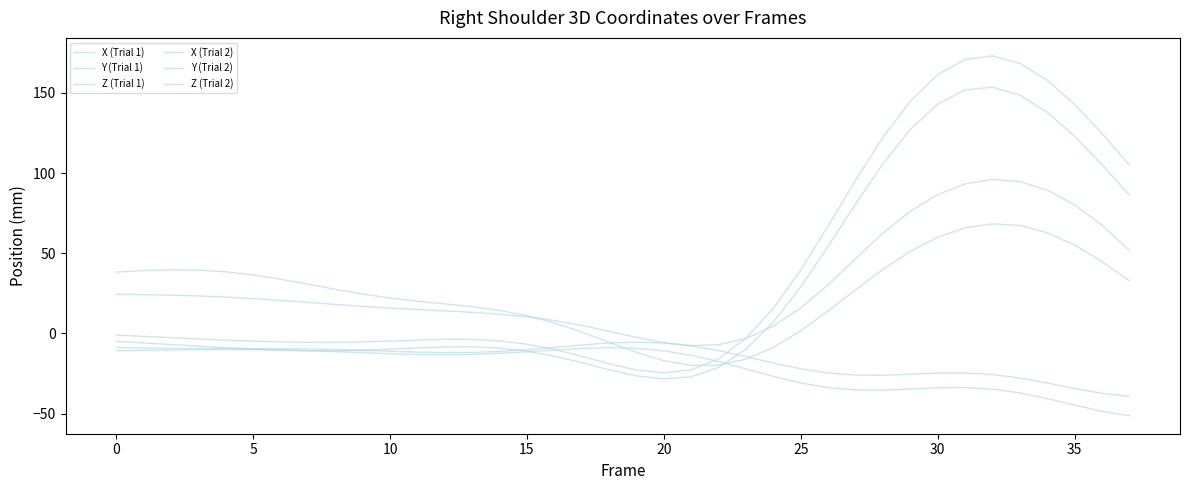

What is the difference between the maximum and minimum values in the Z (Trial 2) series?

88.3